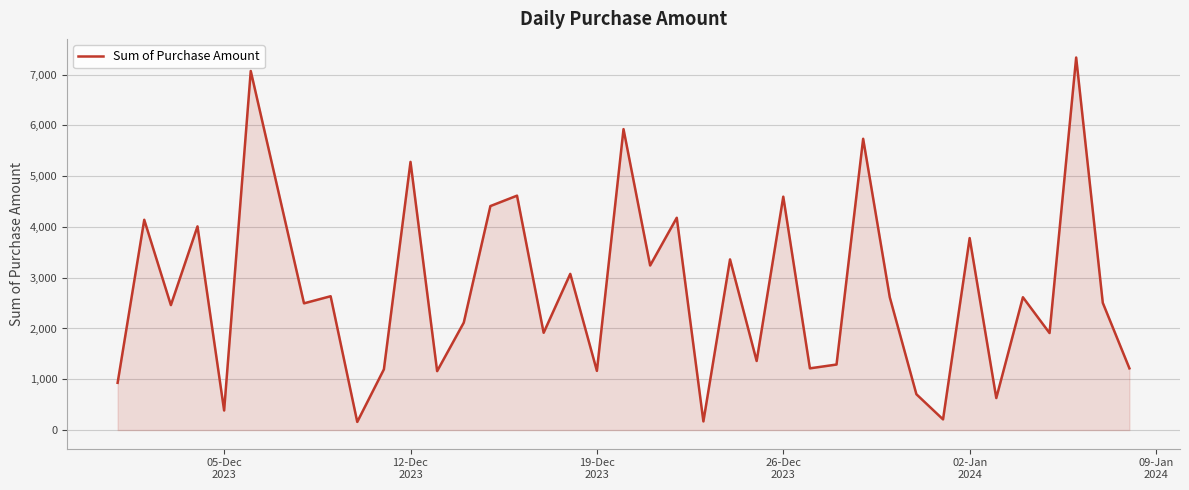

Count the number of categories in the chart.

38